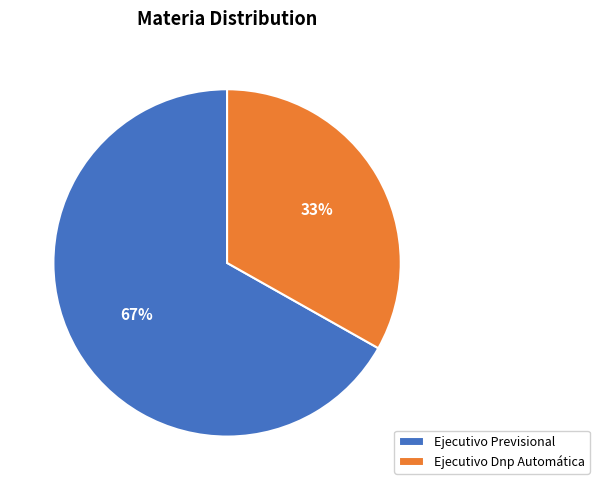

To the nearest percent, what portion does Ejecutivo Dnp Automática represent?

33%